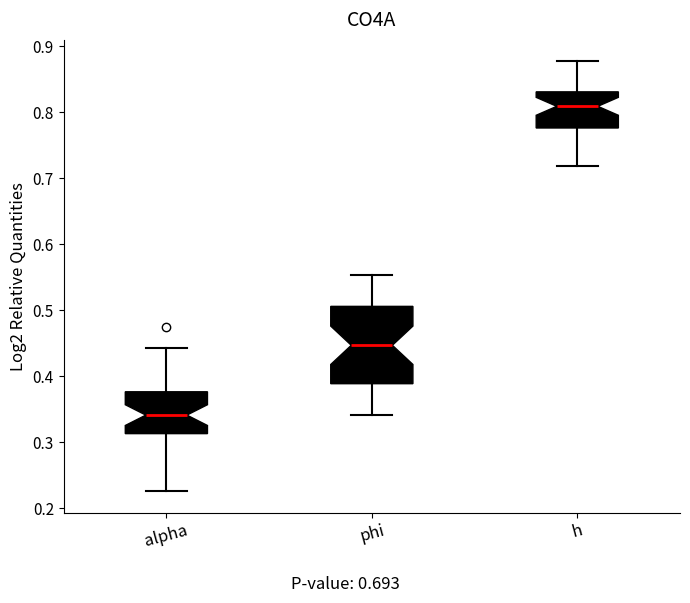

Which box is the tallest, from its lower edge to its upper edge?

phi